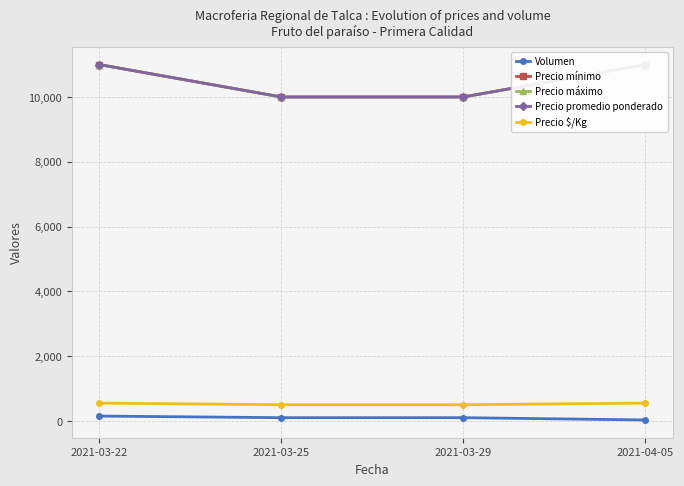

True or false: Precio promedio ponderado has a value of 10000 at 2021-03-25.

True